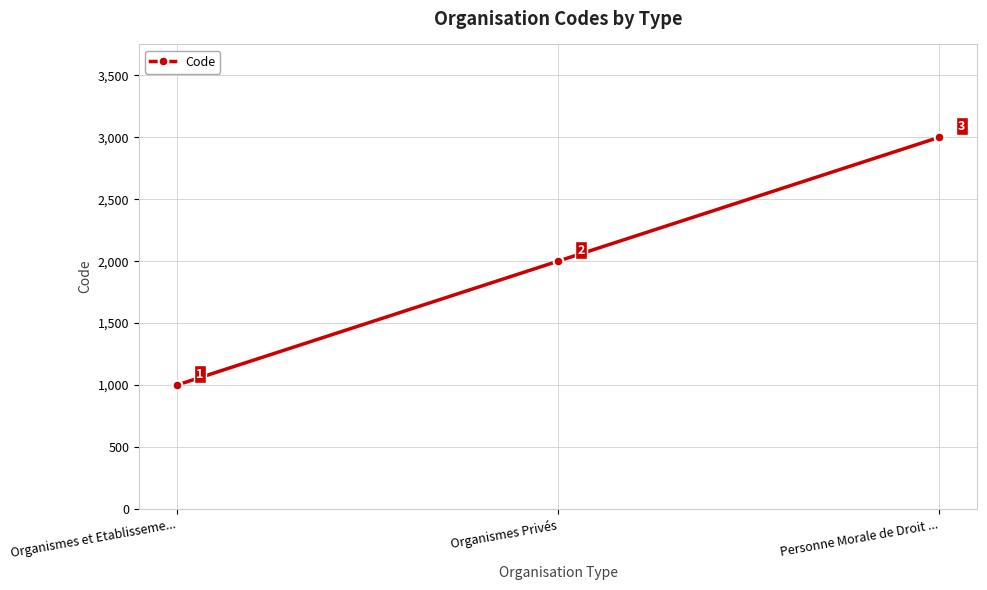

Reading left to right, list all the values displayed in this chart.

1000	2000	3000